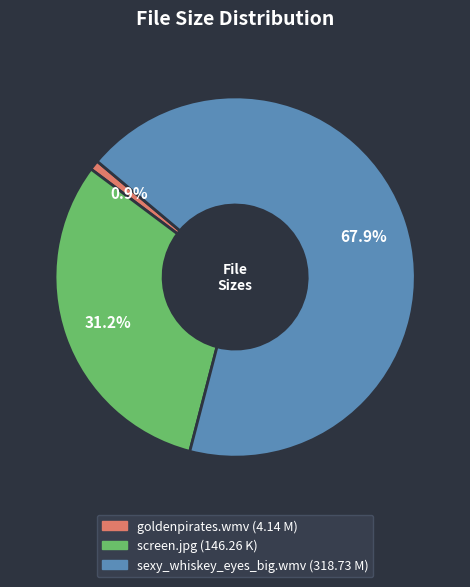

Is there any slice that represents more than half of the pie?

Yes